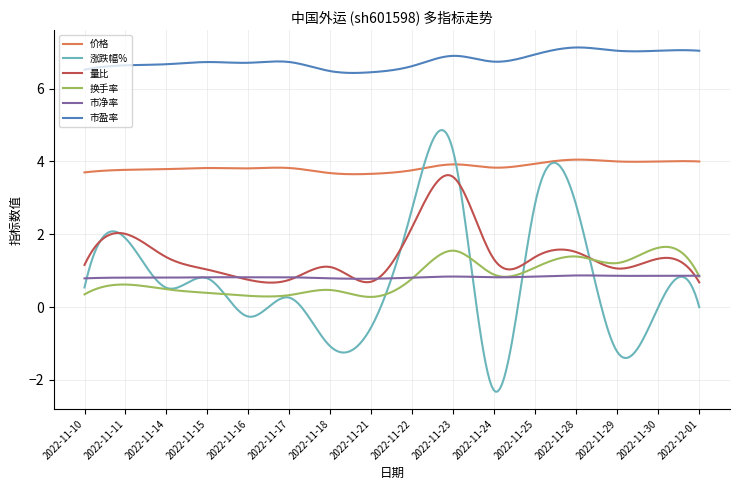

True or false: 价格 and 量比 cross at least once.

False